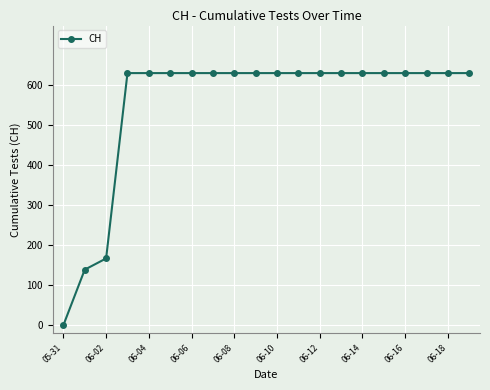

Reading left to right, extract all data points from this chart.

0	139	167	631	631	631	631	631	631	631	631	631	631	631	631	631	631	631	631	631